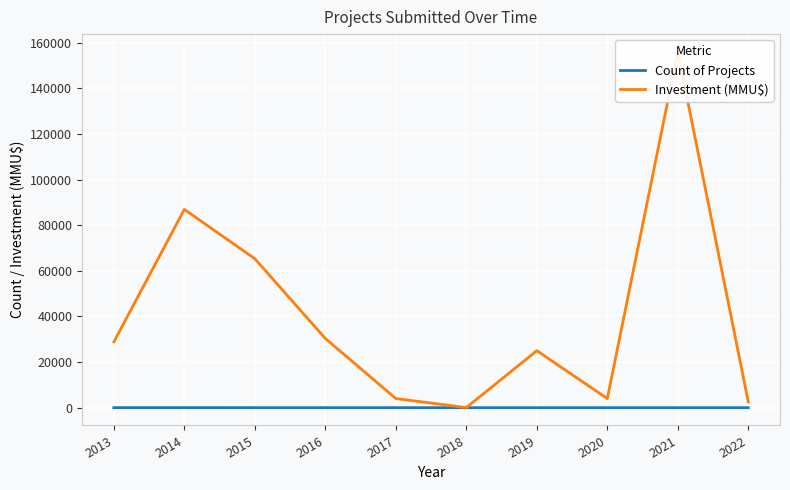

Is the value of Investment (MMU$) at 2016 greater than the value of Count of Projects at 2021?

Yes